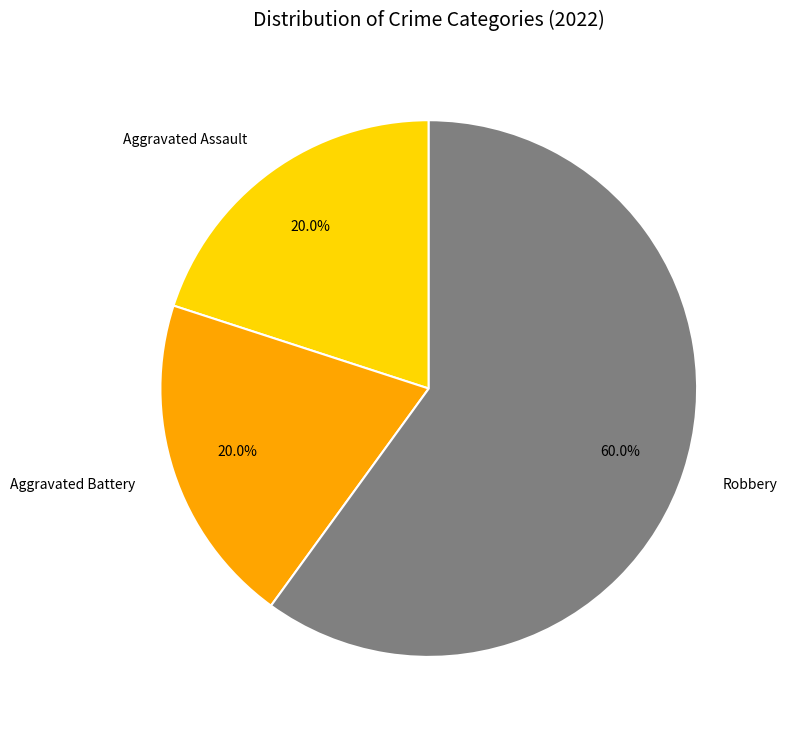

The Robbery slice represents 60% of the pie. True or false?

True